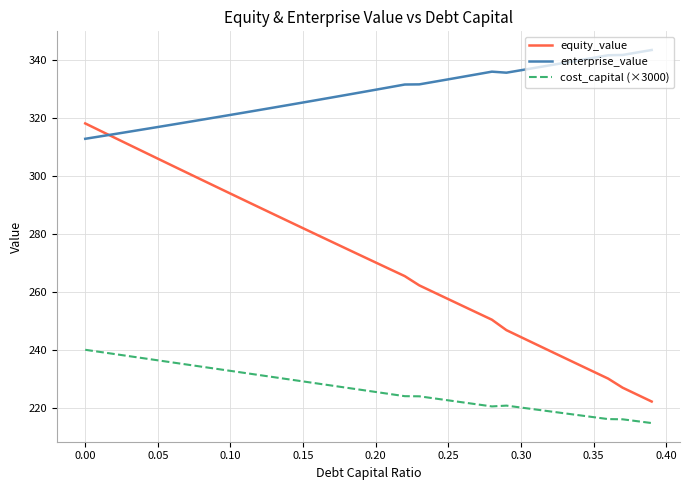

What is the difference between the second highest and minimum values in the enterprise_value series?

29.8